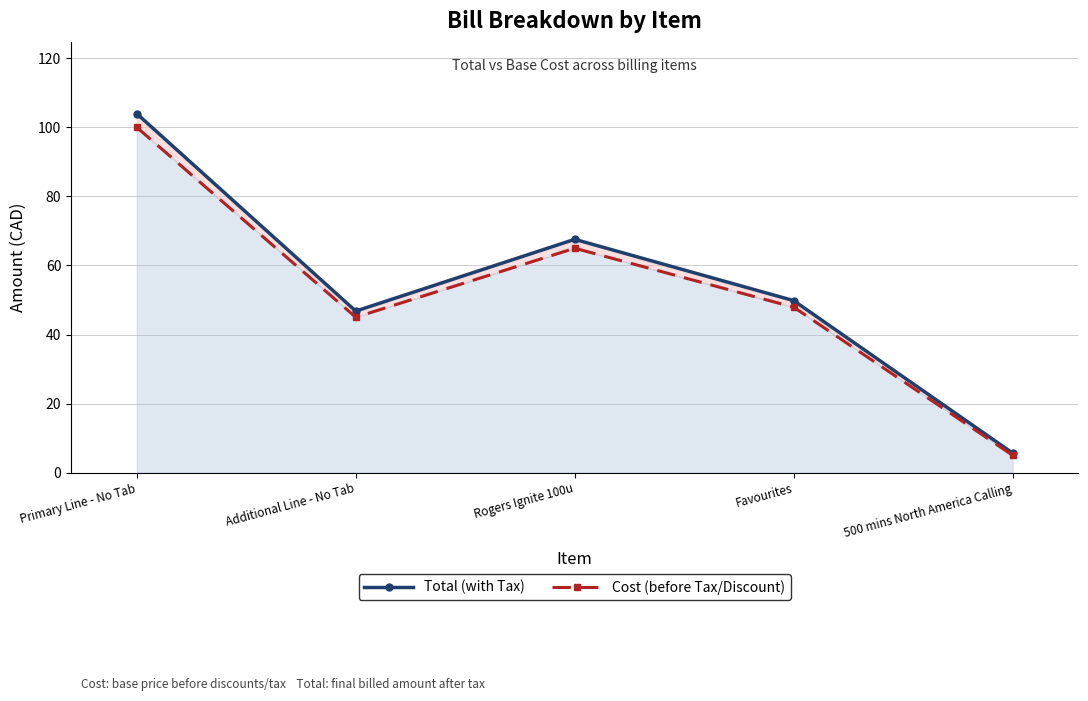

Which series has the widest spread of values?

Total (with Tax)